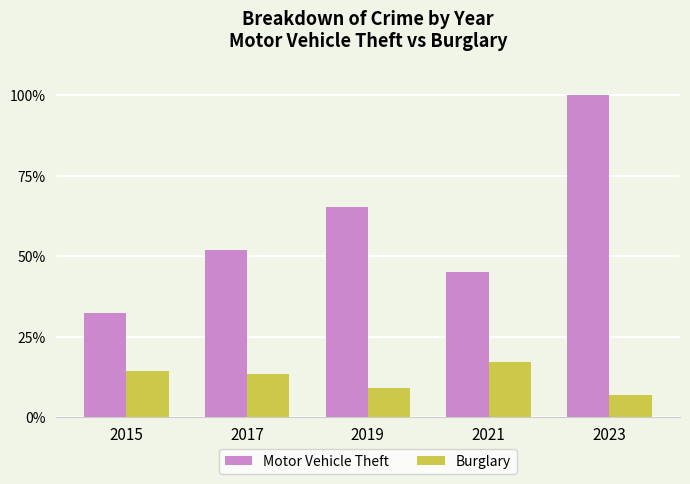

Rank the series by their maximum value, from lowest to highest.

Burglary, Motor Vehicle Theft